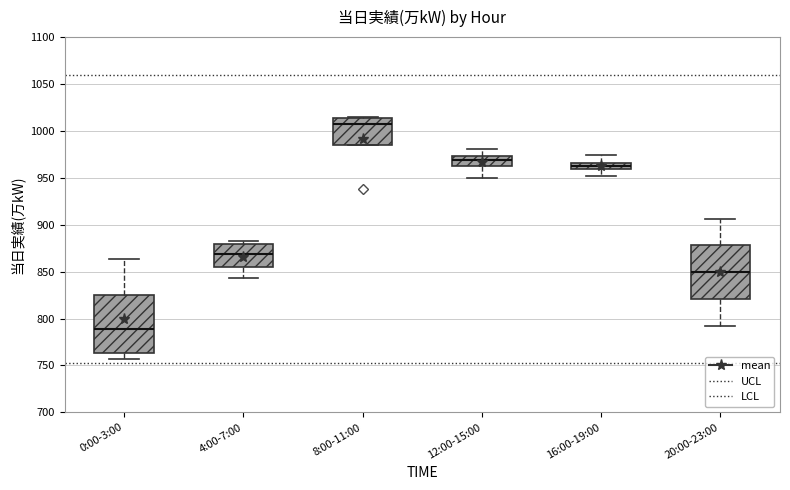

Where is the lower edge of the box for 12:00-15:00 on the y-axis? The values are not printed on the chart, so give them approximately, as read against the axis.

965